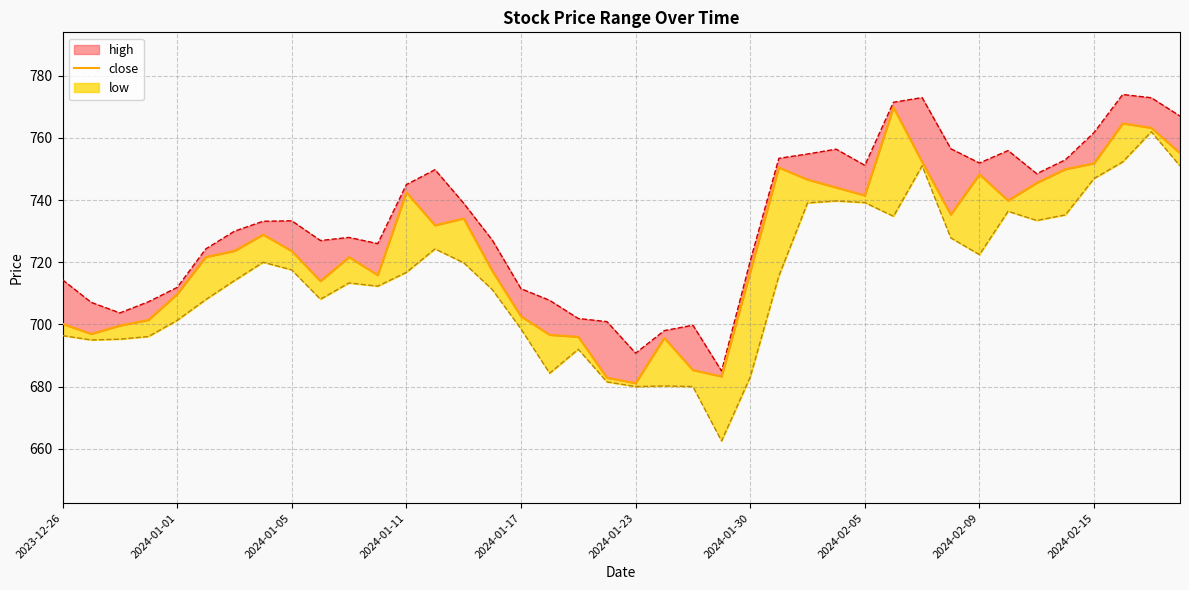

What is the label of the 6th point from the left?

2024-01-23